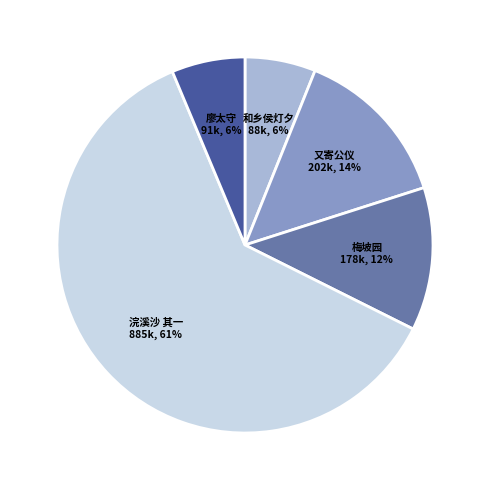

Which category has the biggest portion of the pie?

浣溪沙 其一